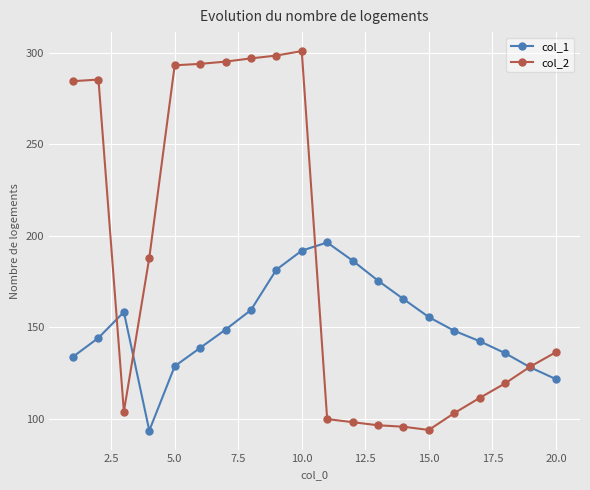

Which series has the largest total across all categories?

col_2